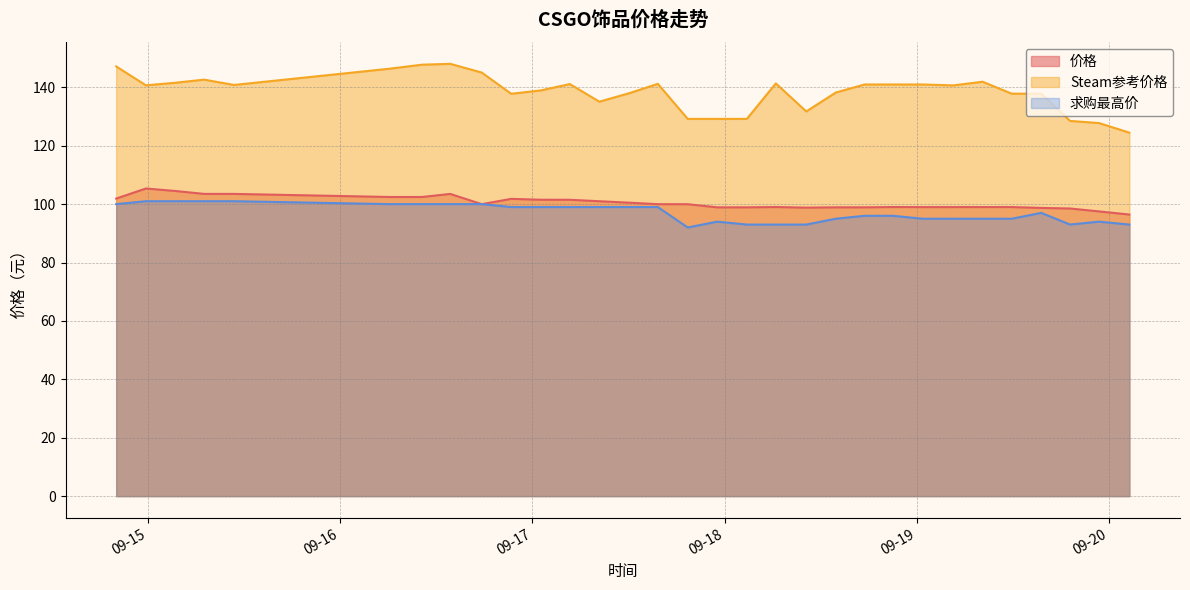

At which label does 求购最高价 reach its minimum?

2023-09-17 19:24